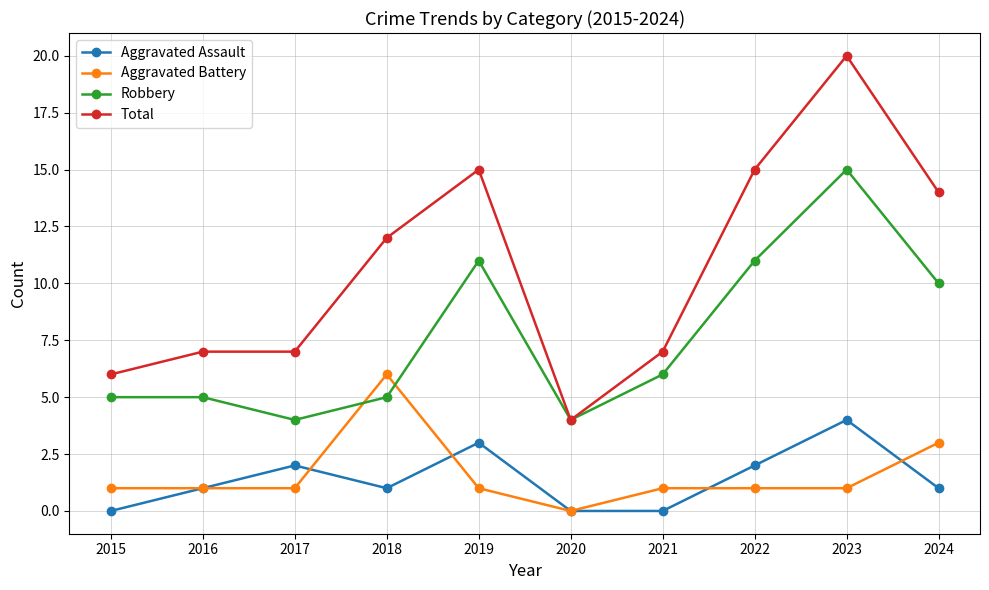

List the series in order of their peak value, highest first.

Total, Robbery, Aggravated Battery, Aggravated Assault